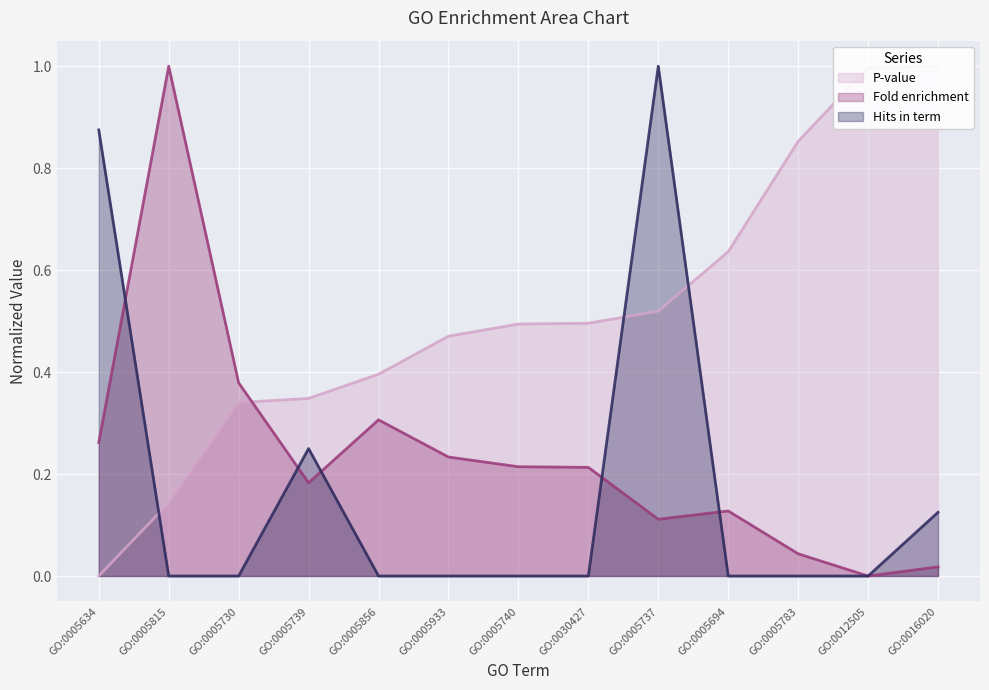

Does the chart display data point markers on the line(s)?

No